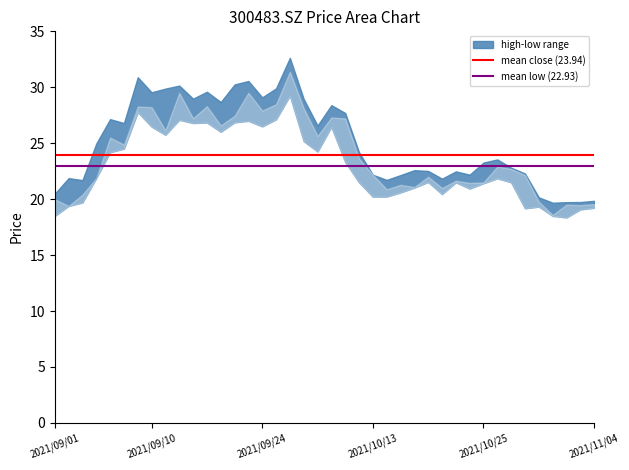

Is it true that mean close (23.94) equals 10.8 at 2021/09/01?

False